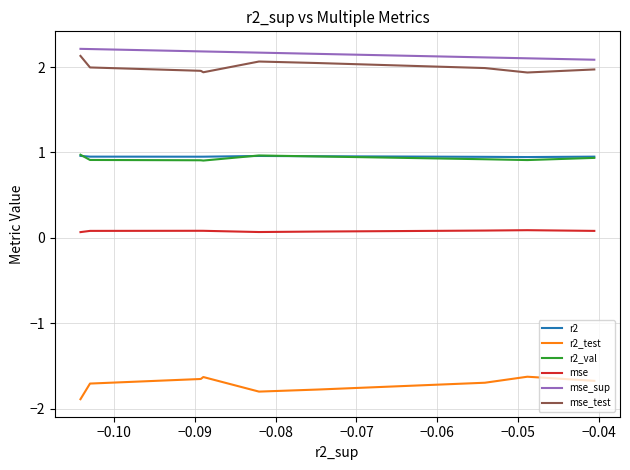

True or false: r2_val and r2_test cross at least once.

False